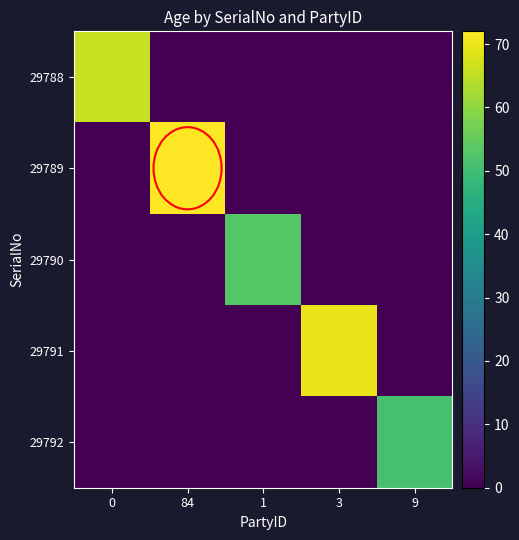

Which series has the largest range (max minus min)?

29789